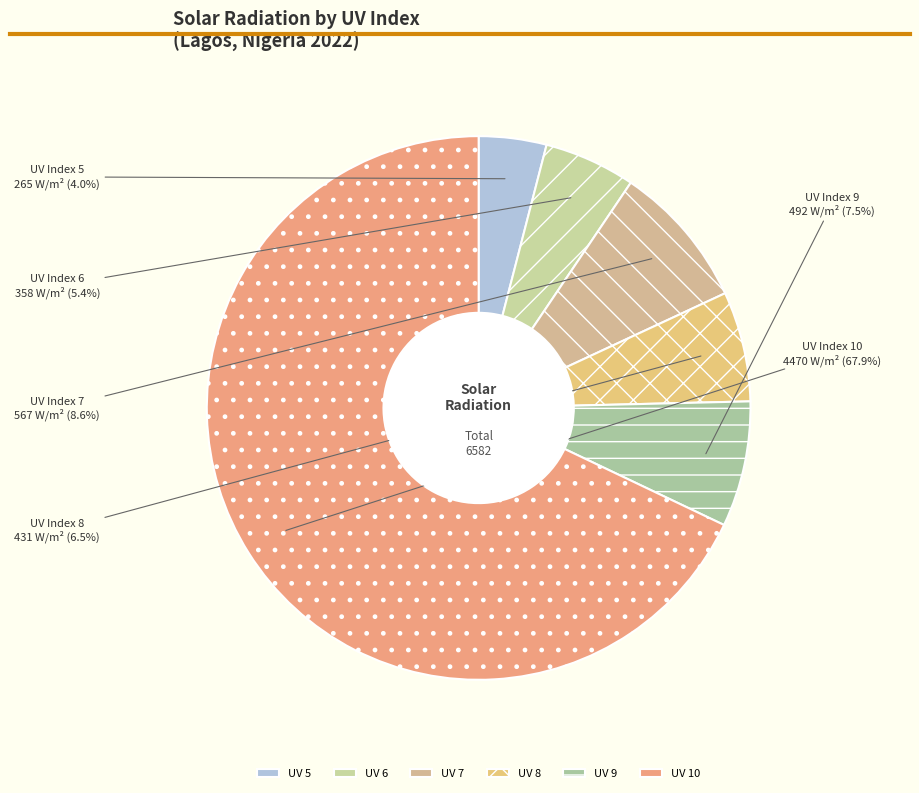

Between UV Index 9 and UV Index 5, which is larger?

UV Index 9